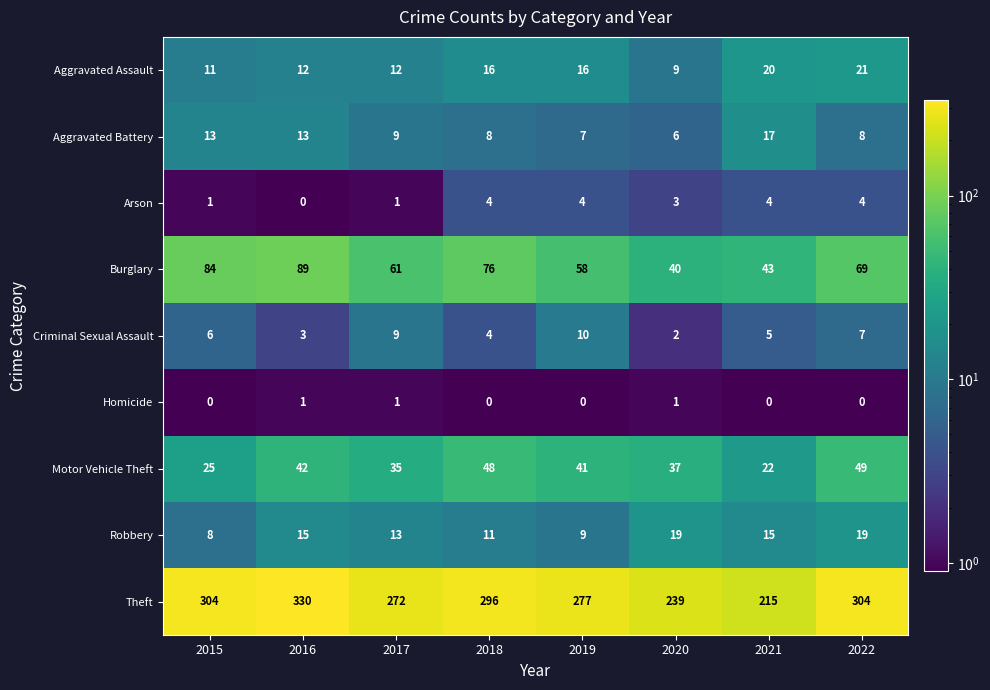

At 2020, list the series in order from smallest to largest.

Homicide, Criminal Sexual Assault, Arson, Aggravated Battery, Aggravated Assault, Robbery, Motor Vehicle Theft, Burglary, Theft